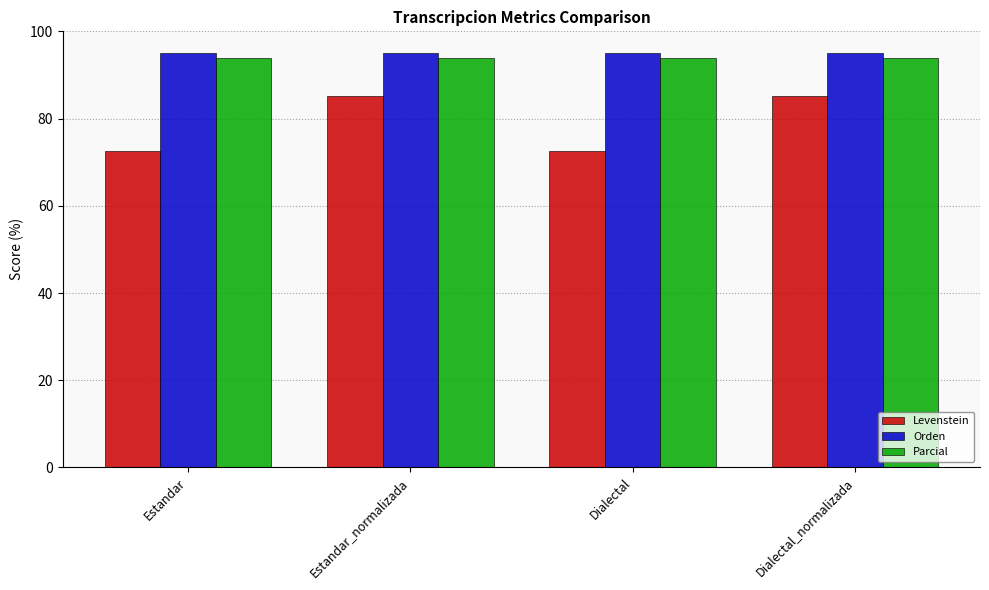

What is the smallest value displayed?

72.6